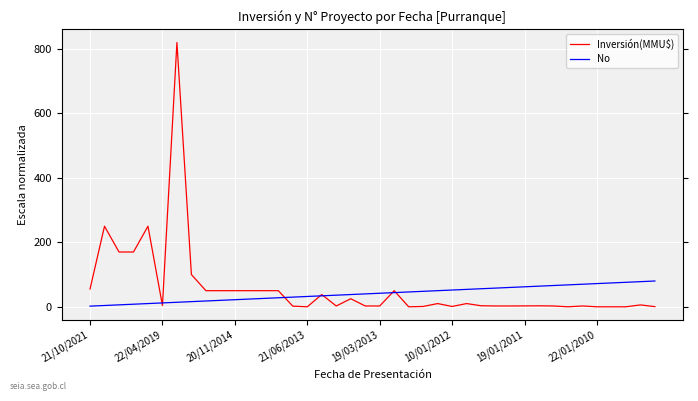

What is the lowest value of the No series?

2.0